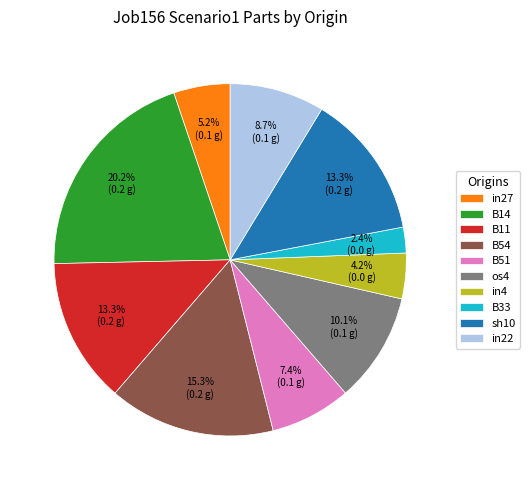

Is there a majority slice in this chart?

No